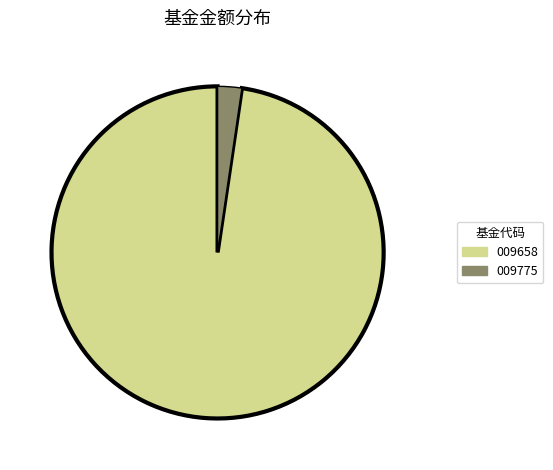

Is it true that 009775 is 15% of the pie?

False